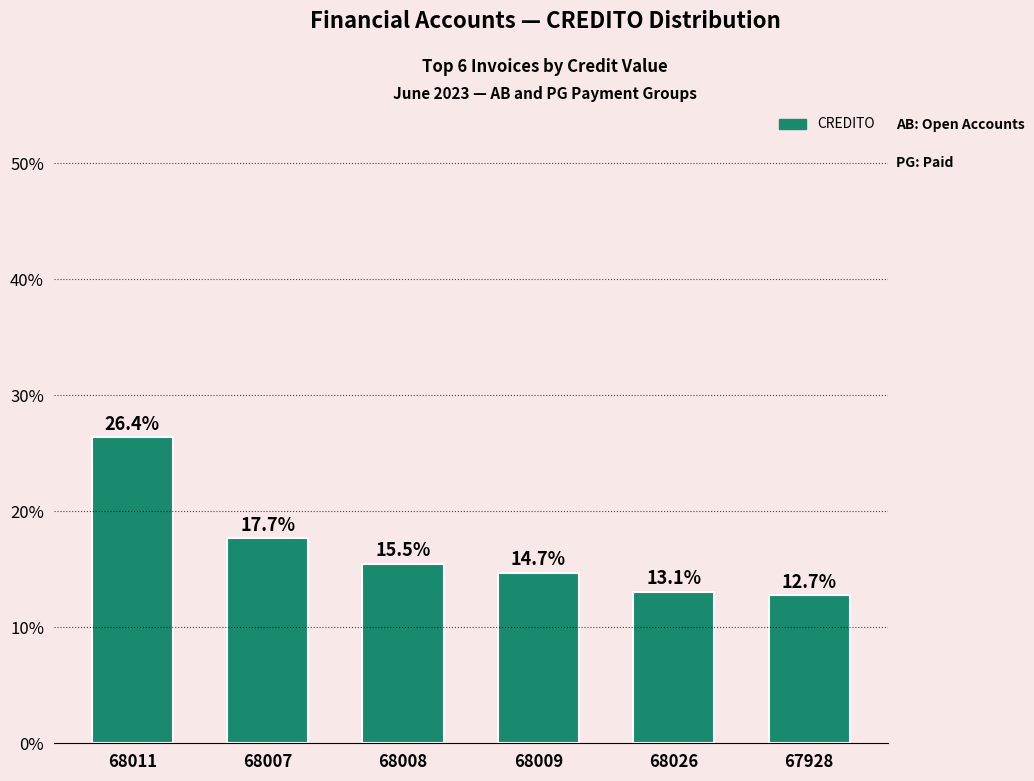

What is the maximum value shown in the chart?

0.3